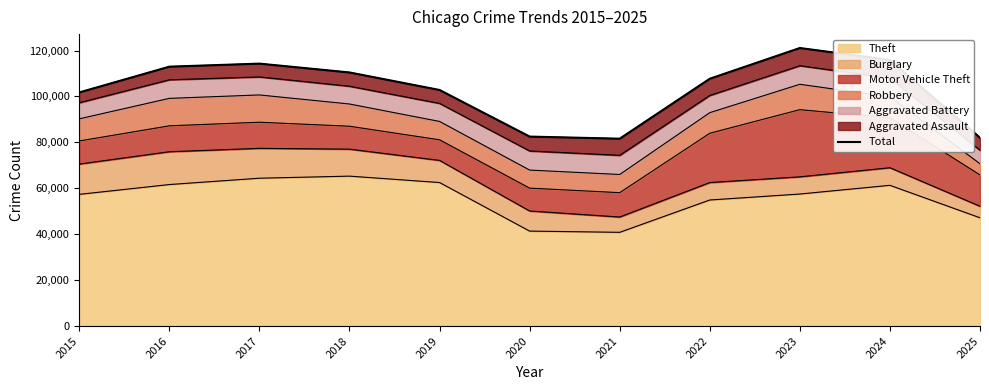

Read the value at 2018, to the nearest 100.

110400